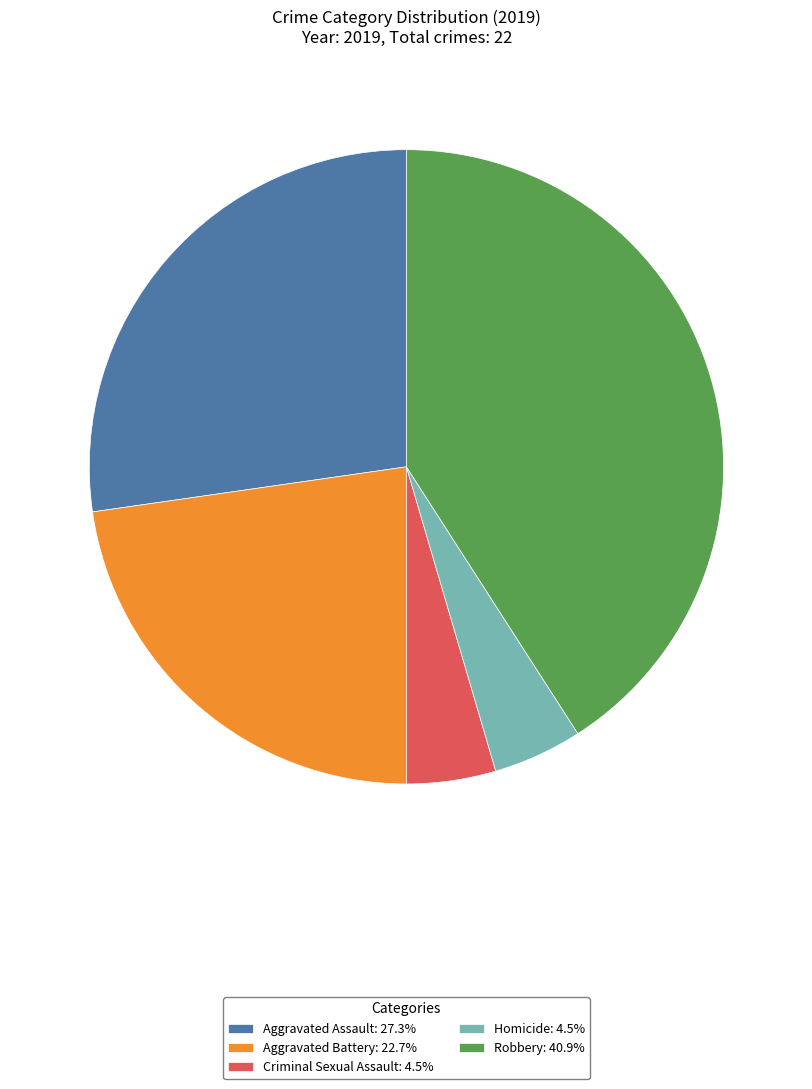

Is the sum of Homicide: 4.5% and Robbery: 40.9% greater than half?

No